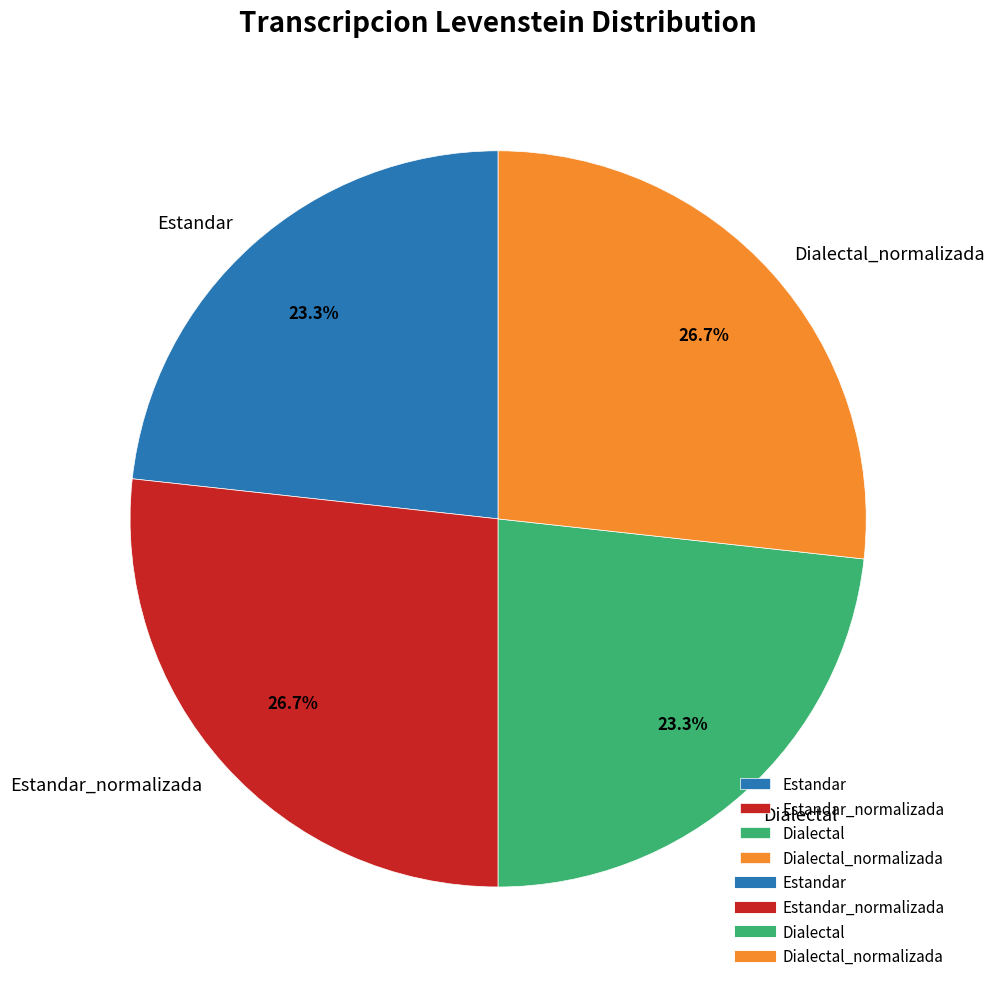

To the nearest percent, what percentage of the pie is Estandar?

23%